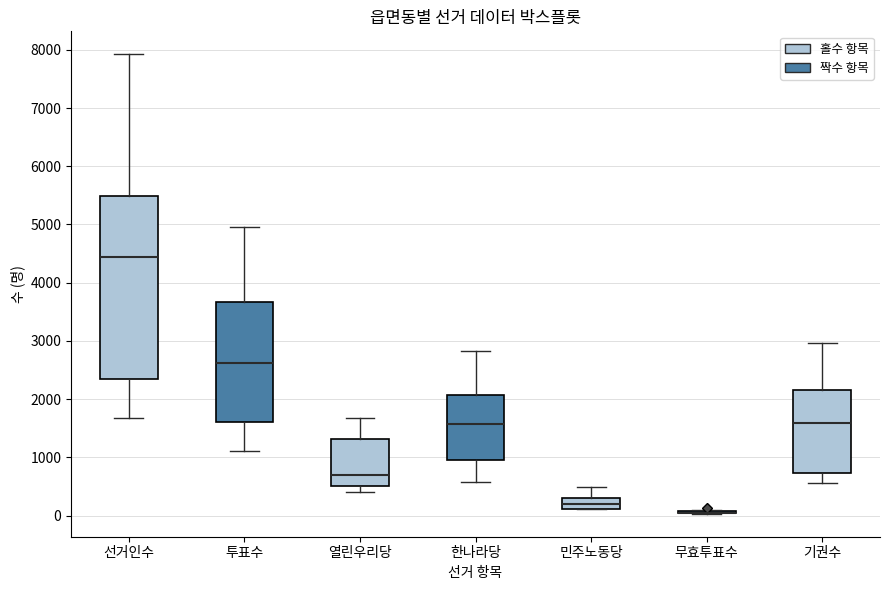

Where is the lower edge of the box for 민주노동당 on the y-axis? The values are not printed on the chart, so give them approximately, as read against the axis.

100